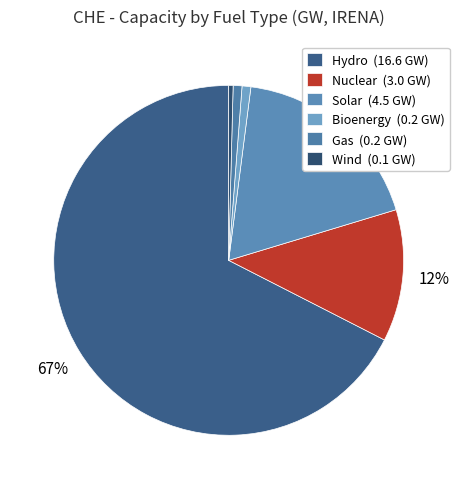

How many segments does this pie chart have?

6